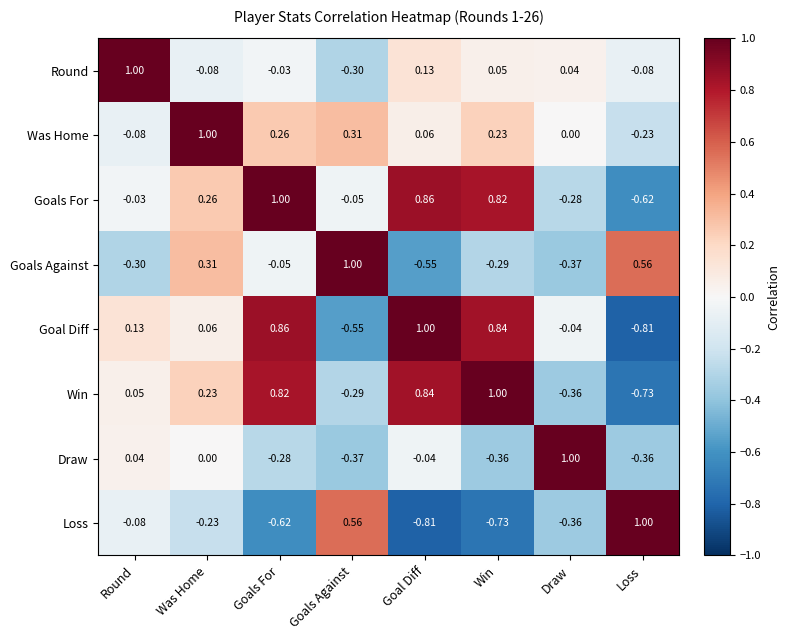

How many data points in Goal Diff are less than 0?

3